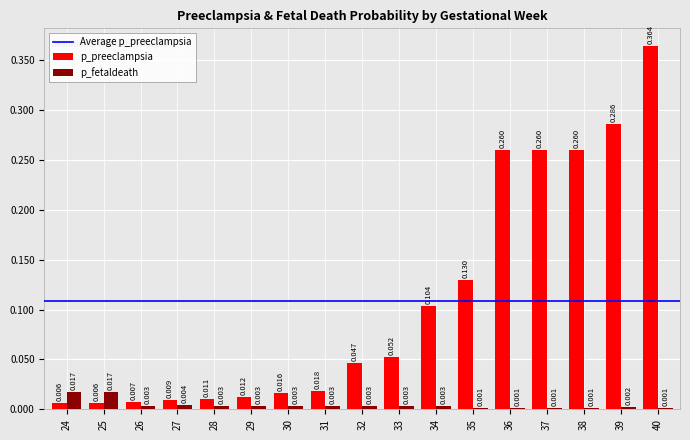

Which series has the largest total across all categories?

p_preeclampsia